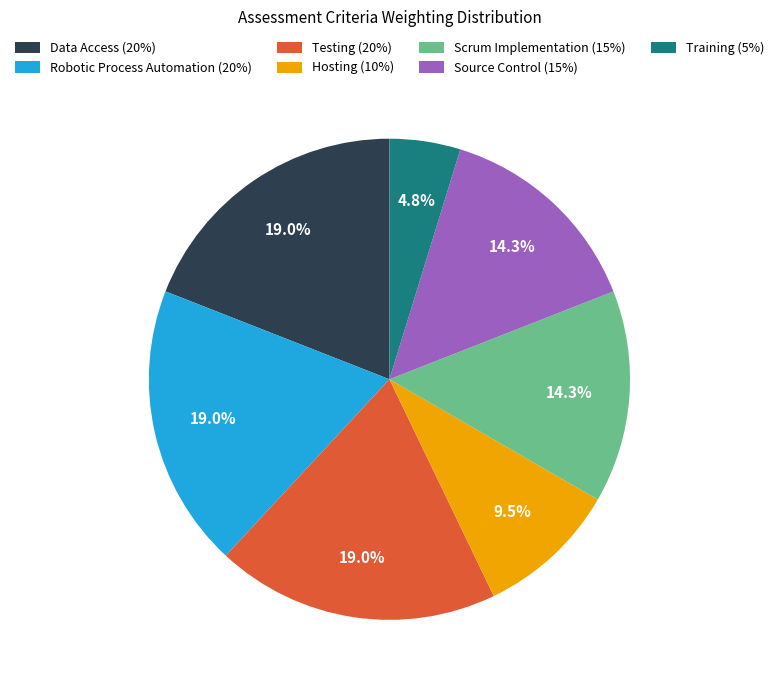

True or false: Training (5%) accounts for 5% of the total.

True